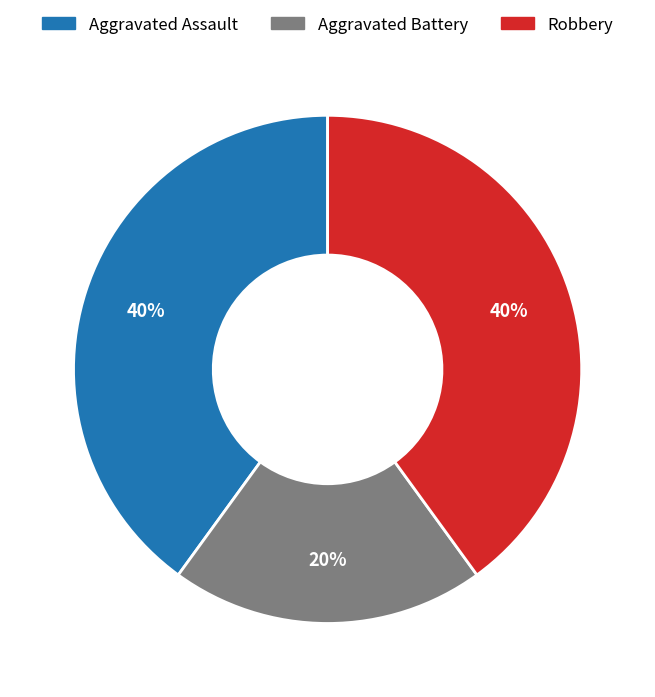

Does any single category account for the majority?

No